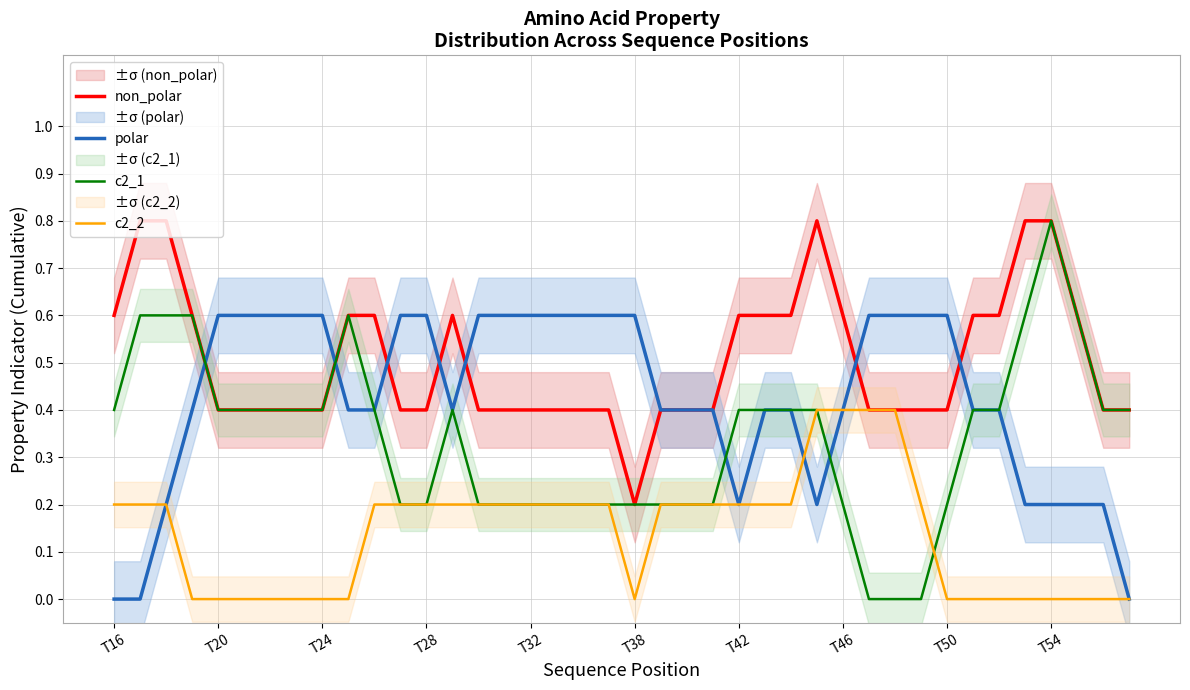

How many lines are shown in the chart?

4